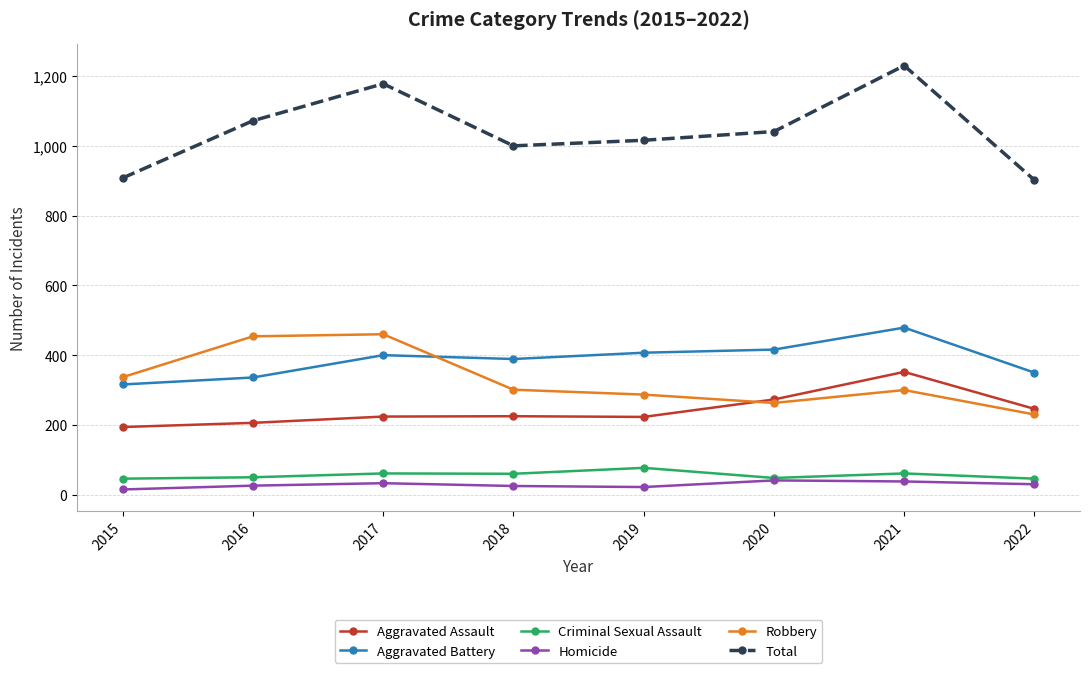

What is the maximum value shown in the chart?

1230